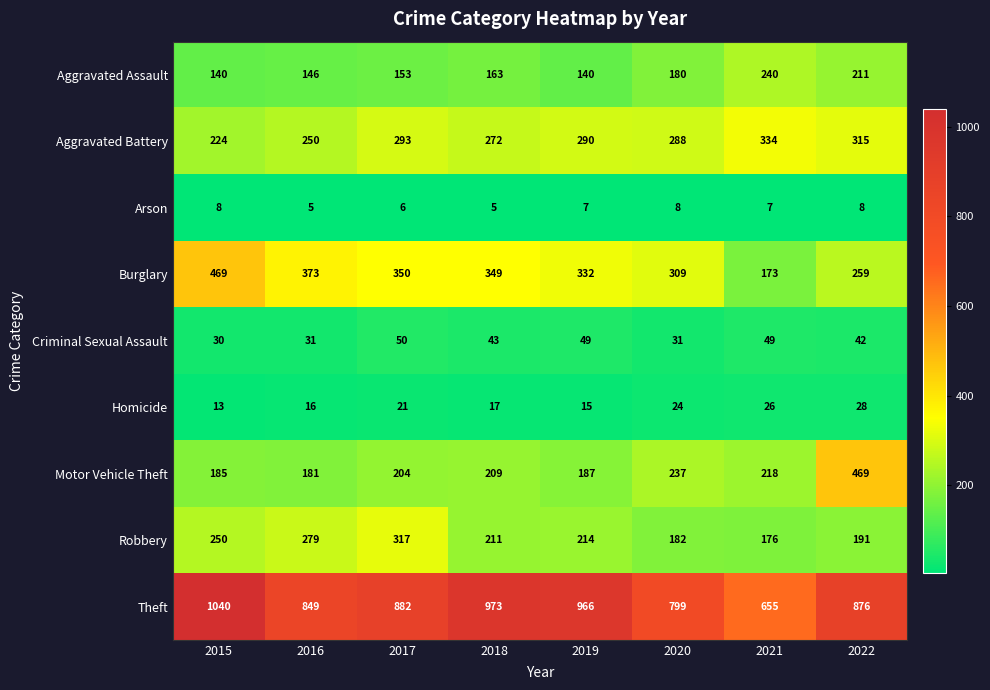

How many distinct data groups are displayed?

9